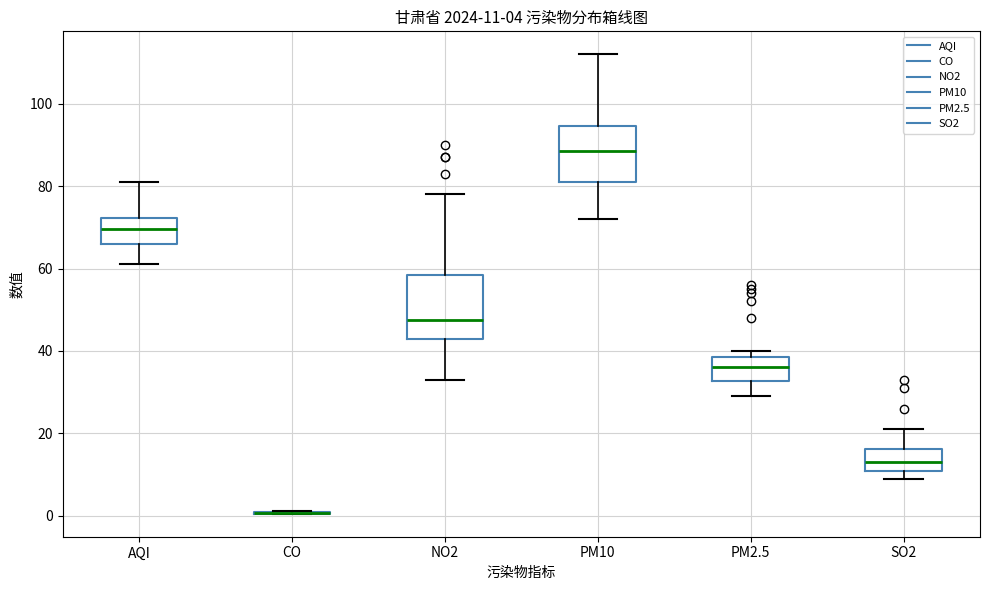

Comparing the boxes themselves (not the whiskers), which one is the tallest?

NO2